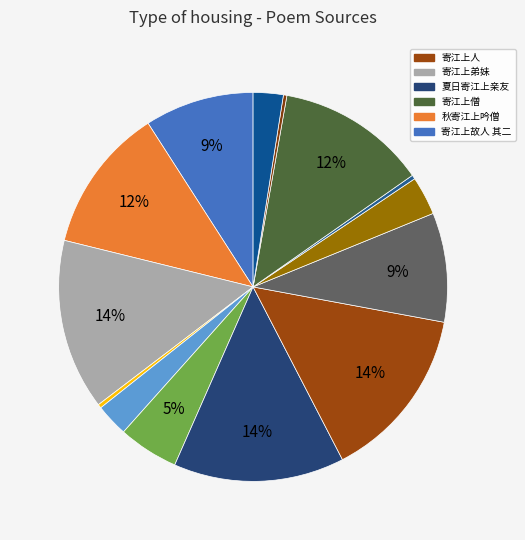

How many slices are in this pie chart?

14